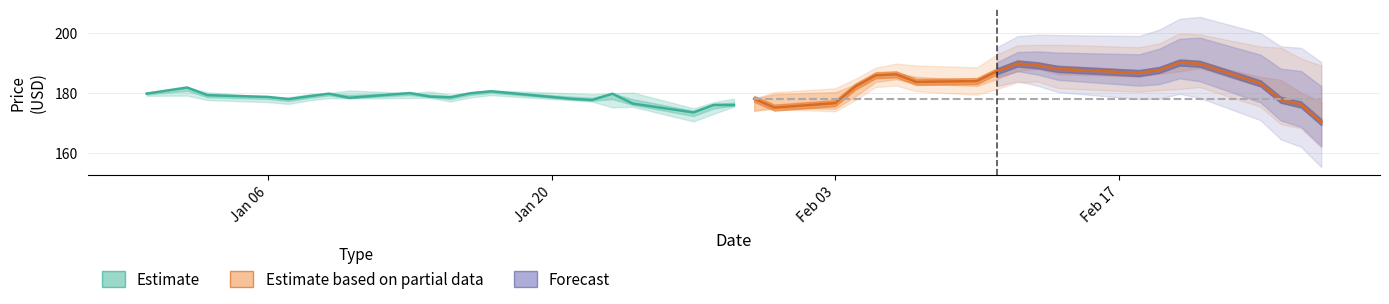

At which label does the data first exceed 178?

Jan 06